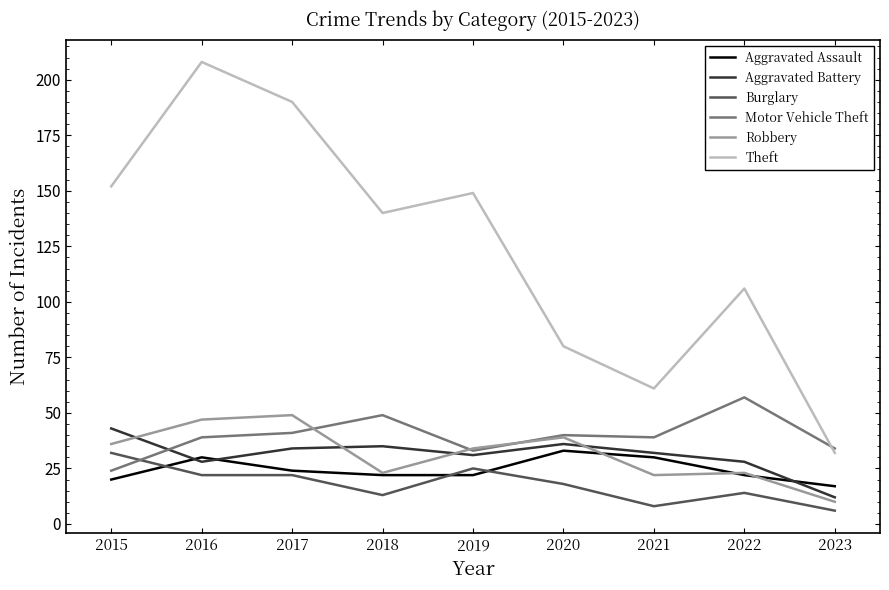

Where do Motor Vehicle Theft and Theft first cross each other?

2022 and 2023